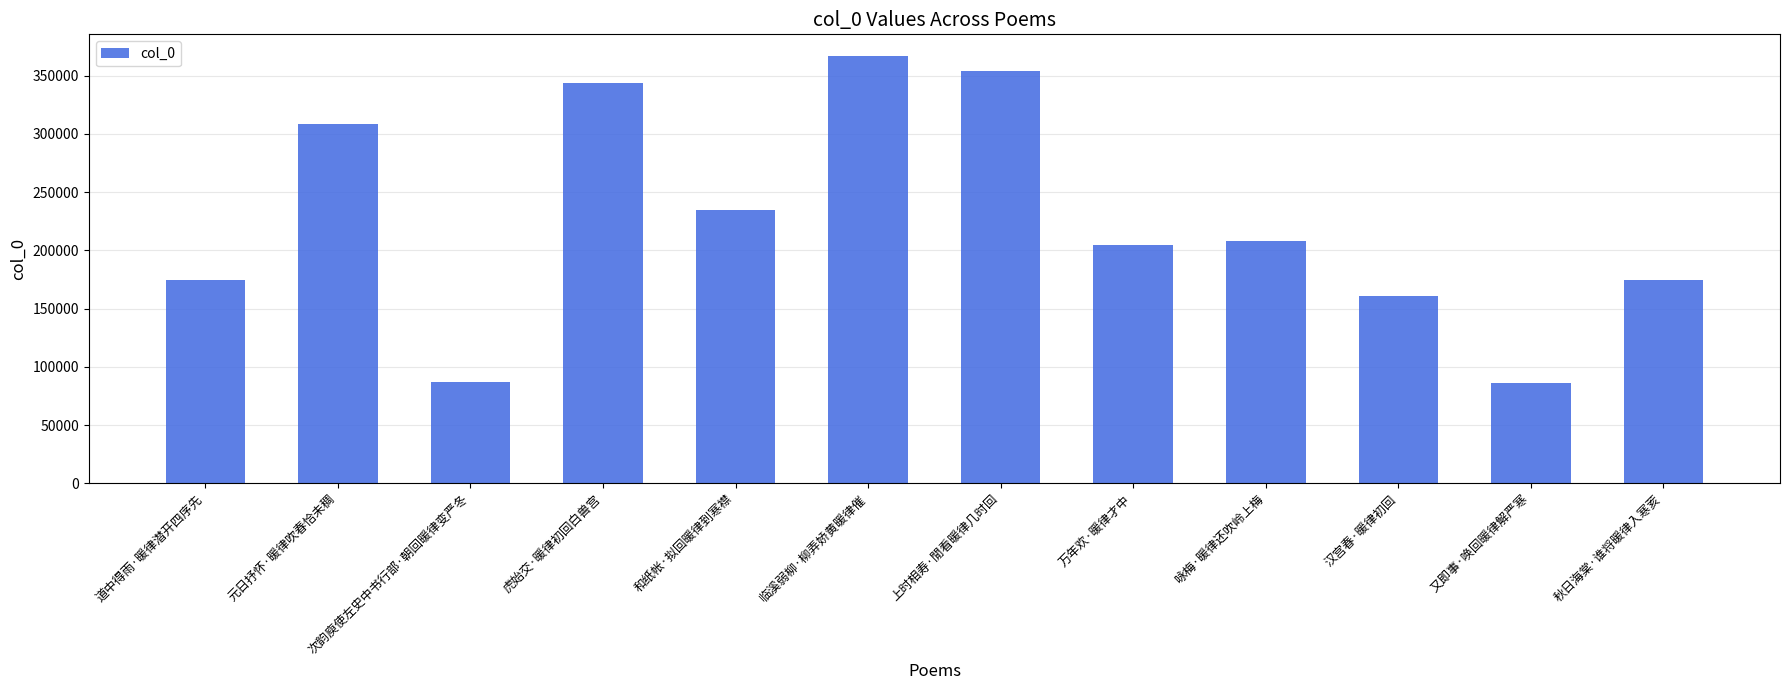

What is the difference between the maximum and minimum values?

281072